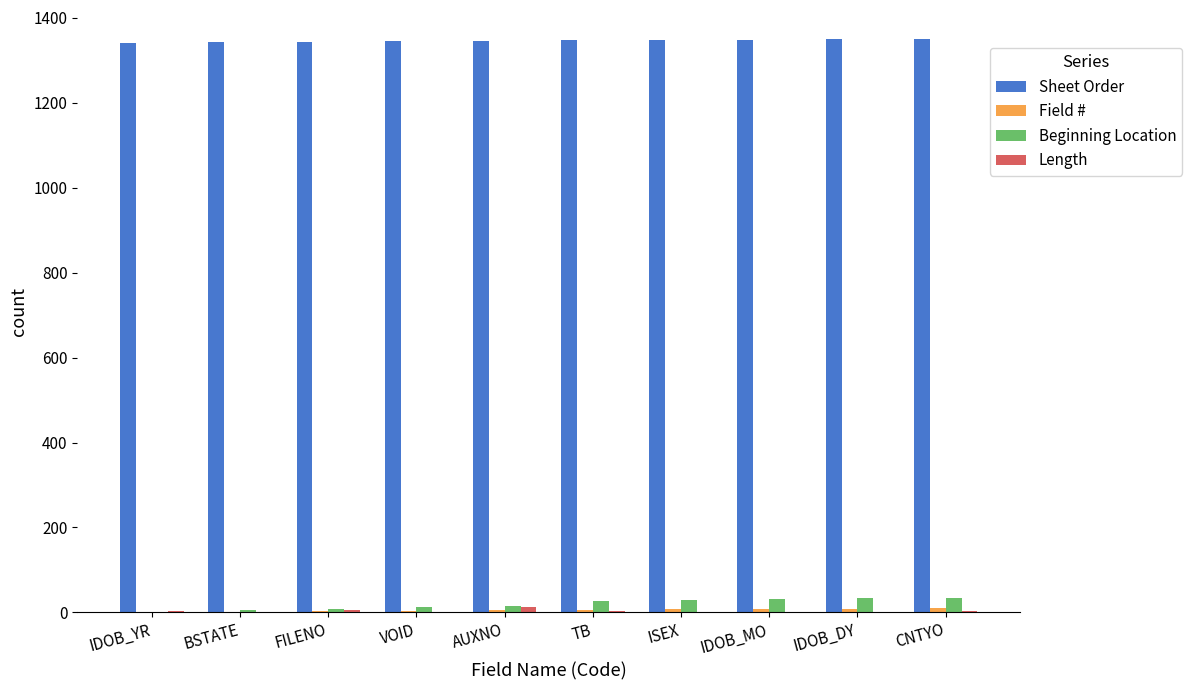

What is the maximum value shown in the chart?

1351